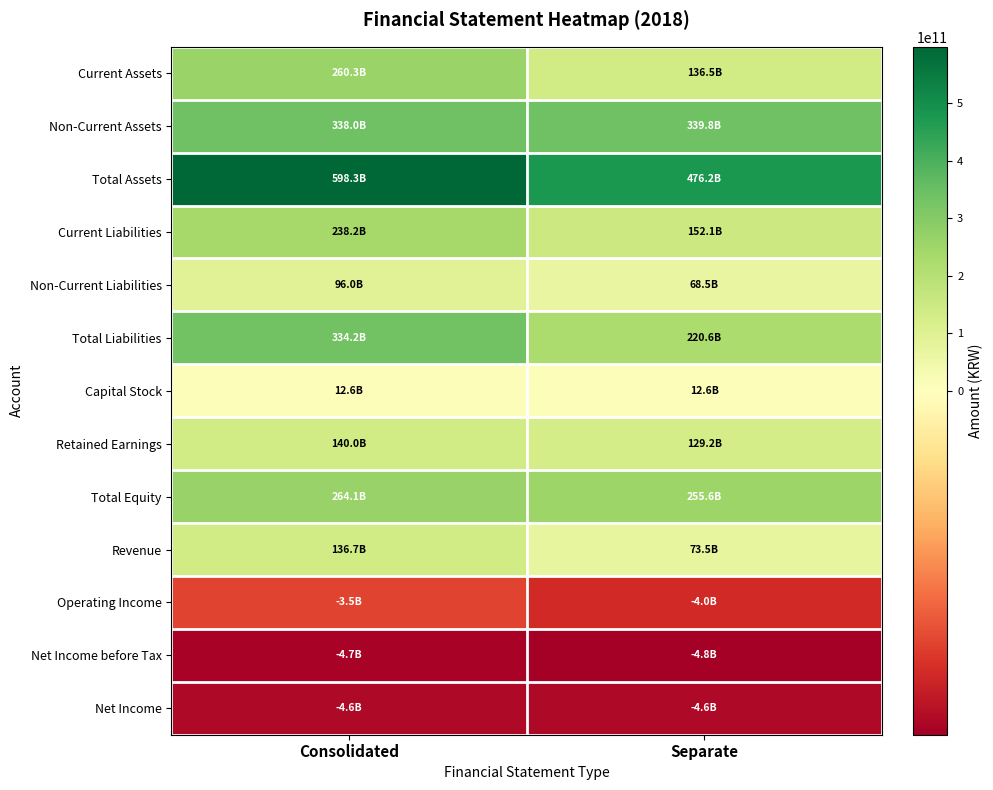

At Separate, list the series in order from smallest to largest.

Net Income before Tax, Net Income, Operating Income, Capital Stock, Non-Current Liabilities, Revenue, Retained Earnings, Current Assets, Current Liabilities, Total Liabilities, Total Equity, Non-Current Assets, Total Assets